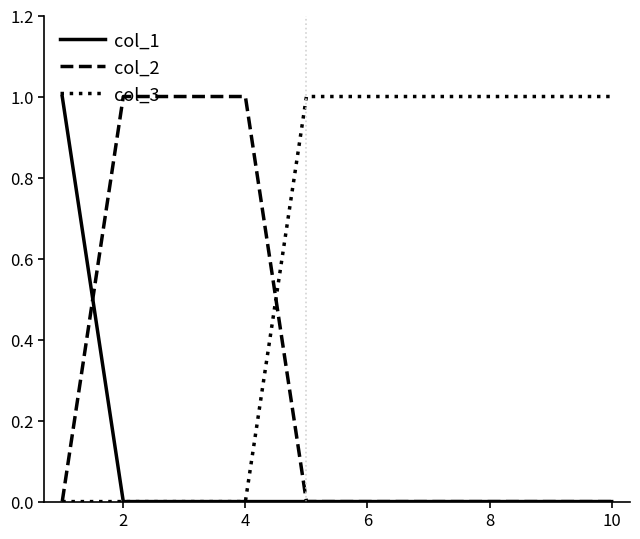

Does the chart have visible grid lines?

No